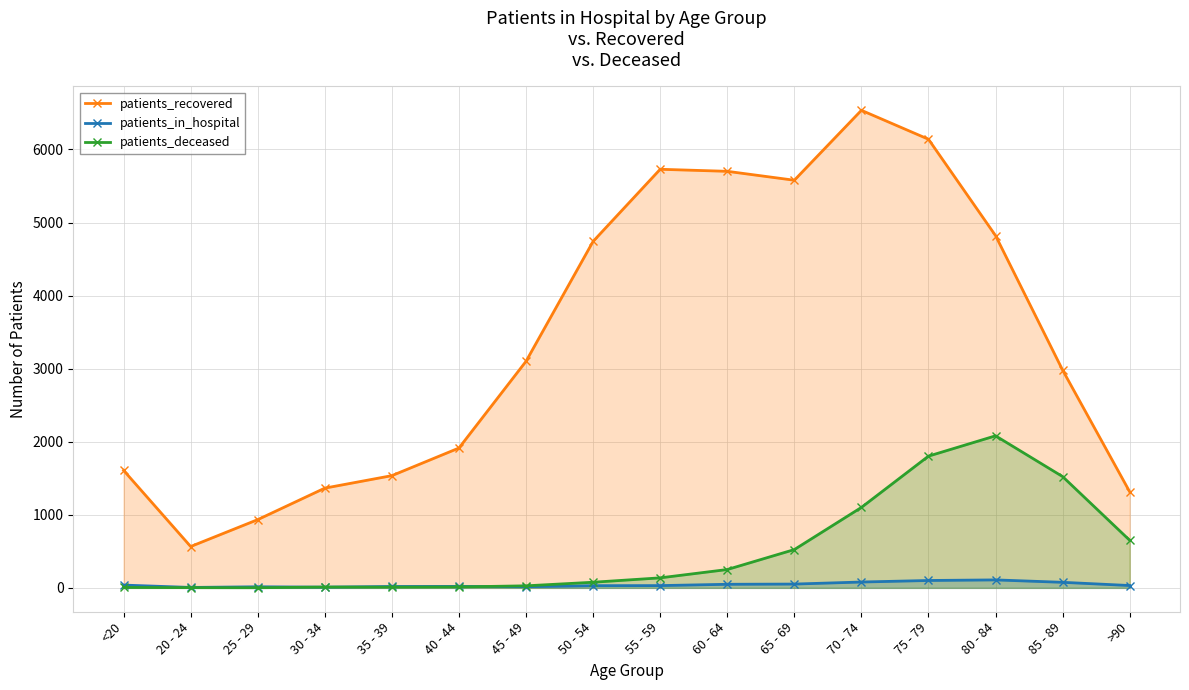

What position from the right is <20?

16